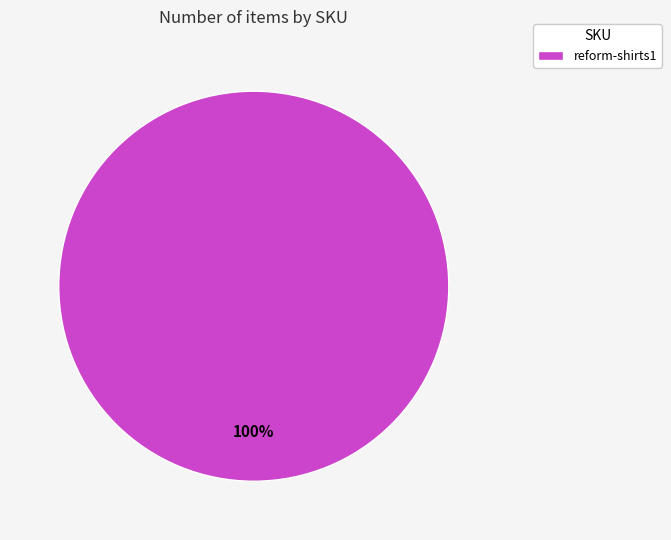

Rank the categories by value from lowest to highest.

reform-shirts1